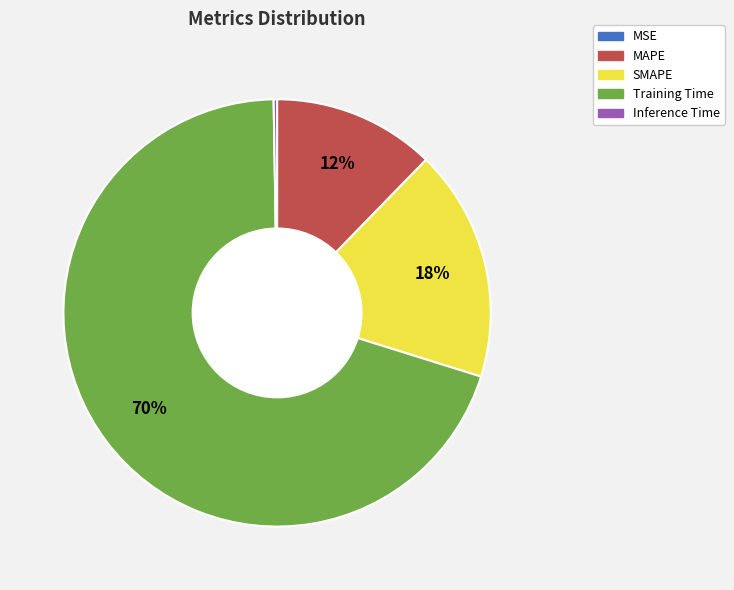

Which slice is the largest?

Training Time